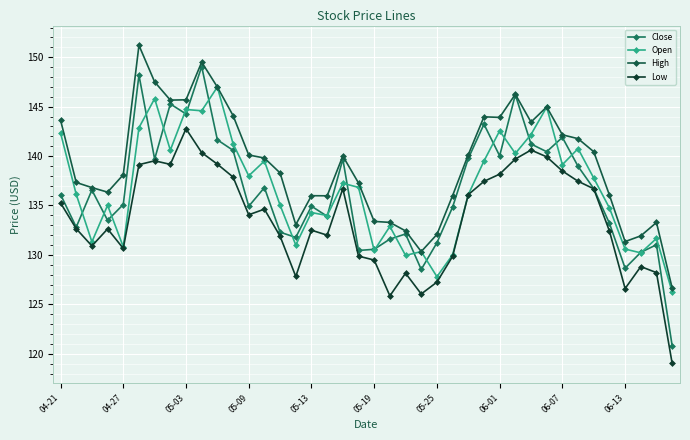

Does the chart have visible grid lines?

Yes